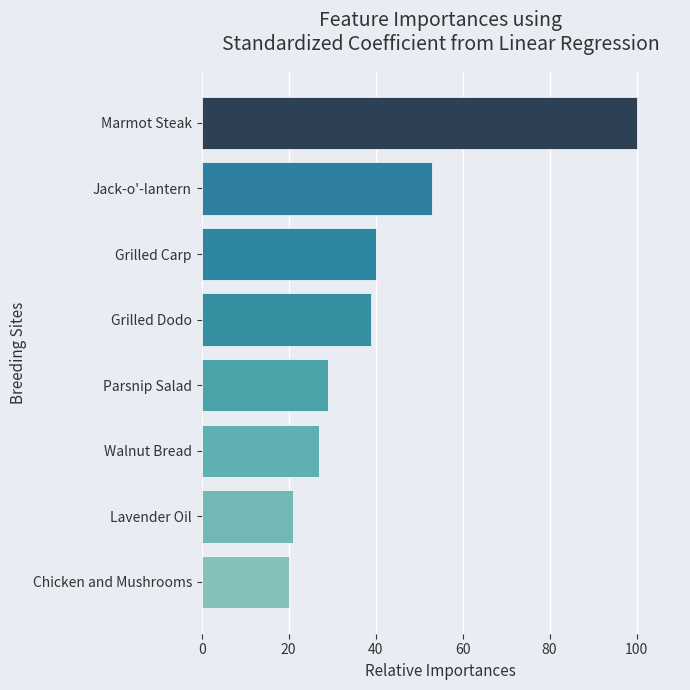

Which category has the highest value across all series?

Marmot Steak